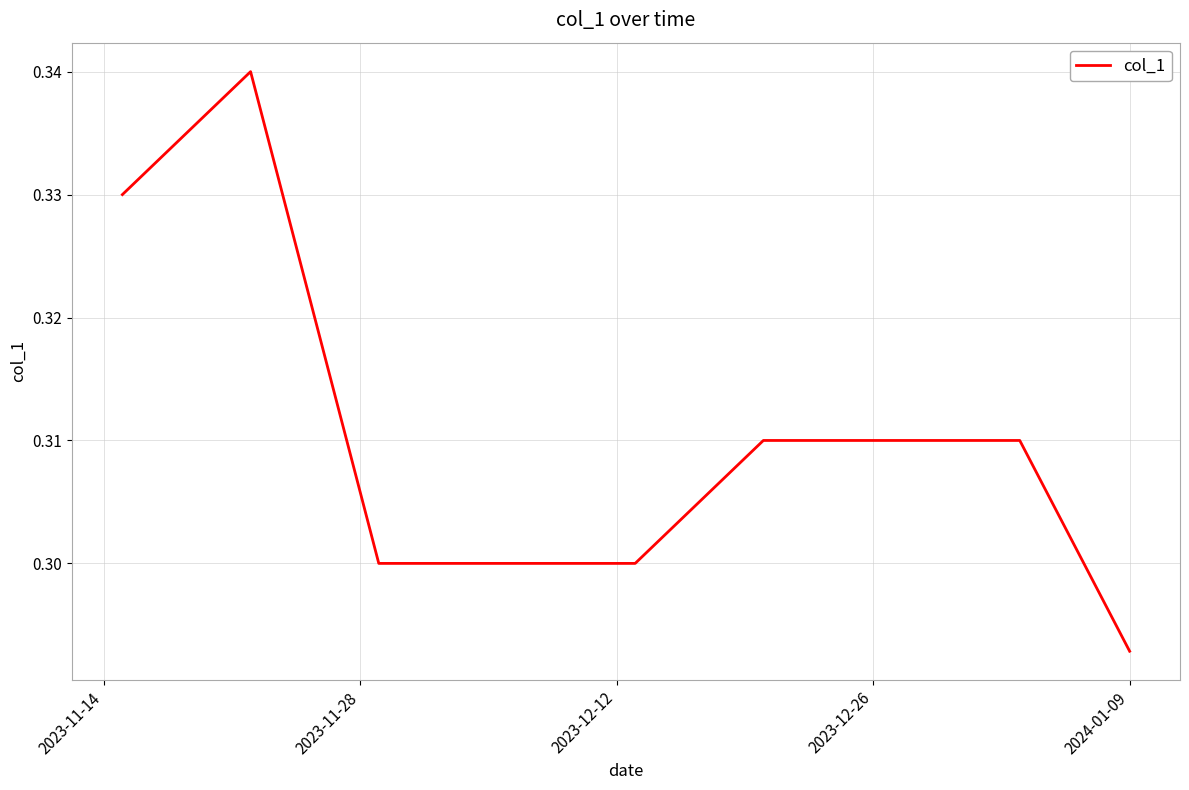

Reading left to right, transcribe all the data shown in this chart.

0.3	0.3	0.3	0.3	0.3	0.3	0.3	0.3	0.3	0.3	0.3	0.3	0.3	0.3	0.3	0.3	0.3	0.3	0.3	0.3	0.3	0.3	0.3	0.3	0.3	0.3	0.3	0.3	0.3	0.3	0.3	0.3	0.3	0.3	0.3	0.3	0.3	0.3	0.3	0.3